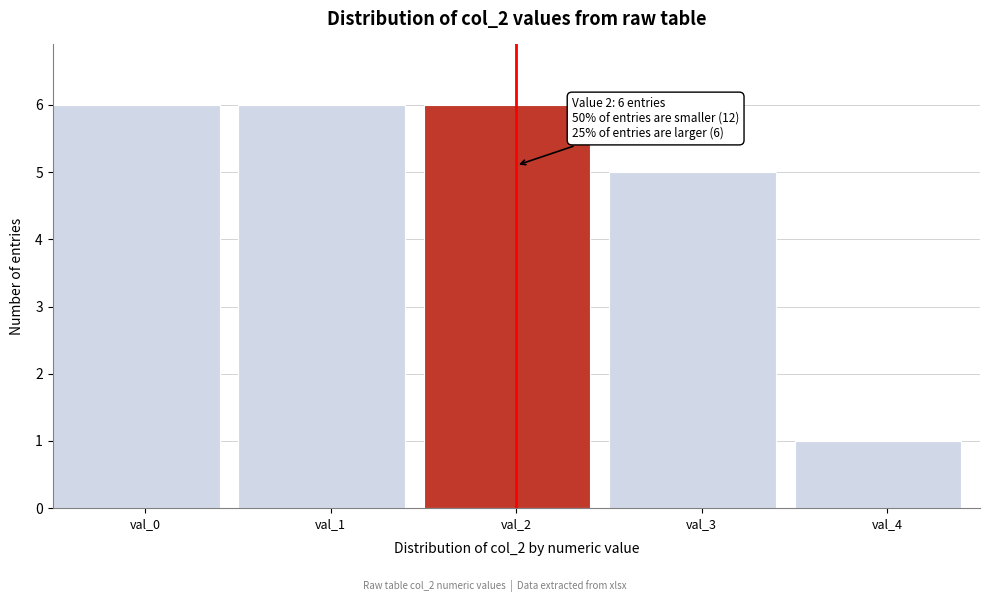

Reading left to right, transcribe all the data shown in this chart.

val_0=6	val_1=6	val_2=6	val_3=5	val_4=1